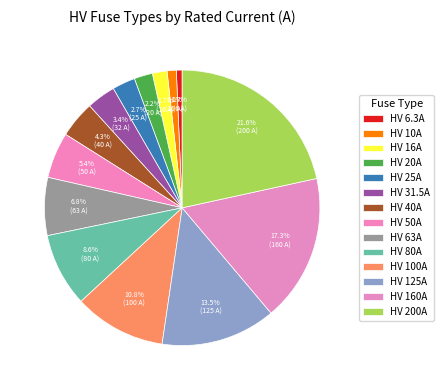

Is it true that HV 80A is 9% of the pie?

True